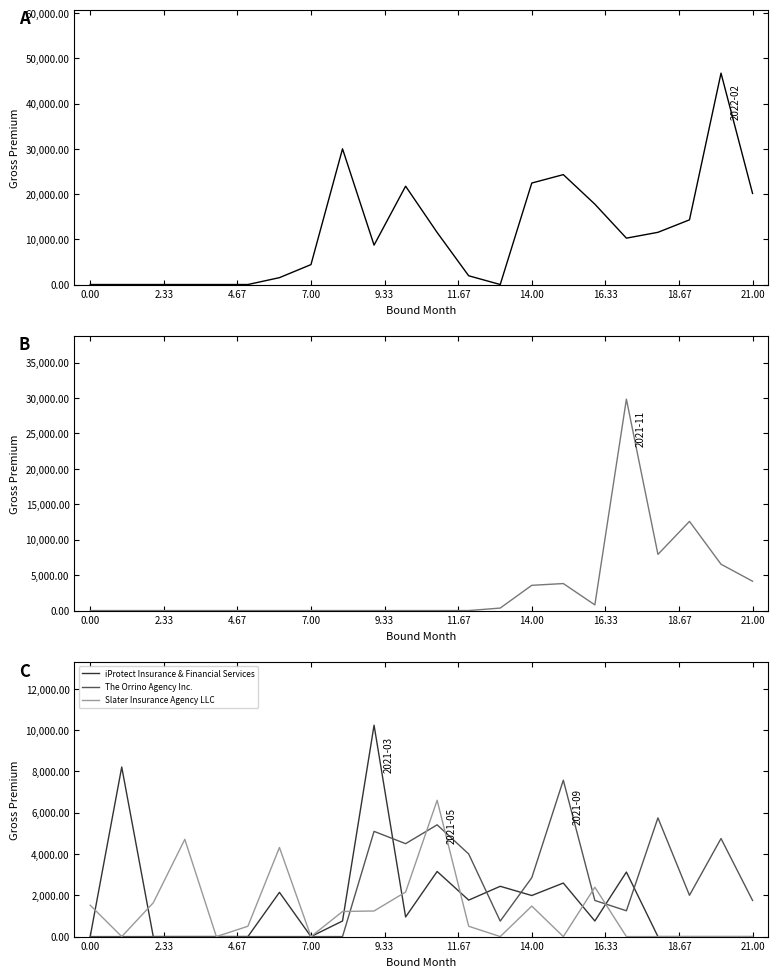

Between 12 and 0.00, which is larger?

12